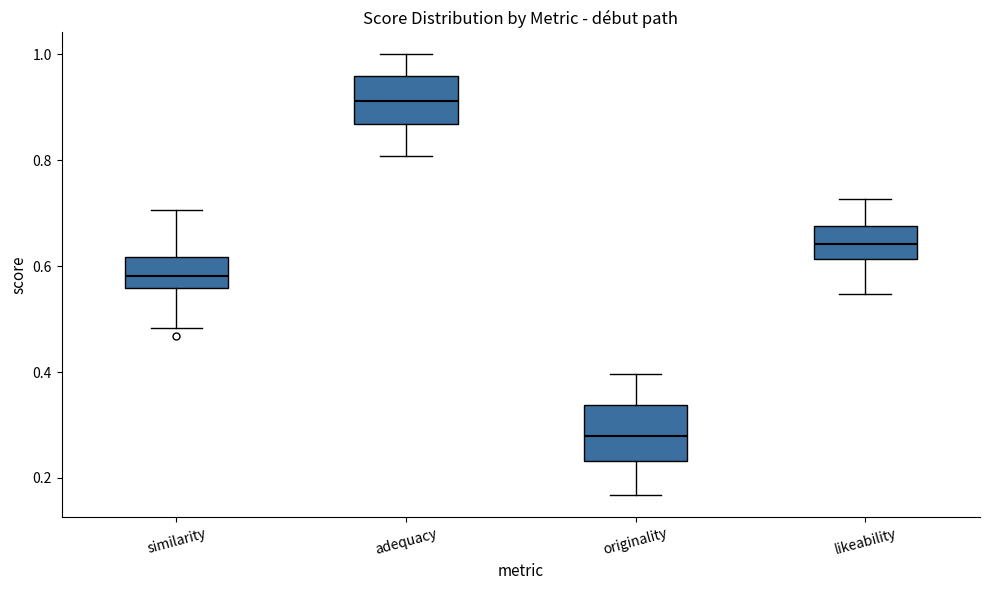

Which box's median line is the lowest?

originality